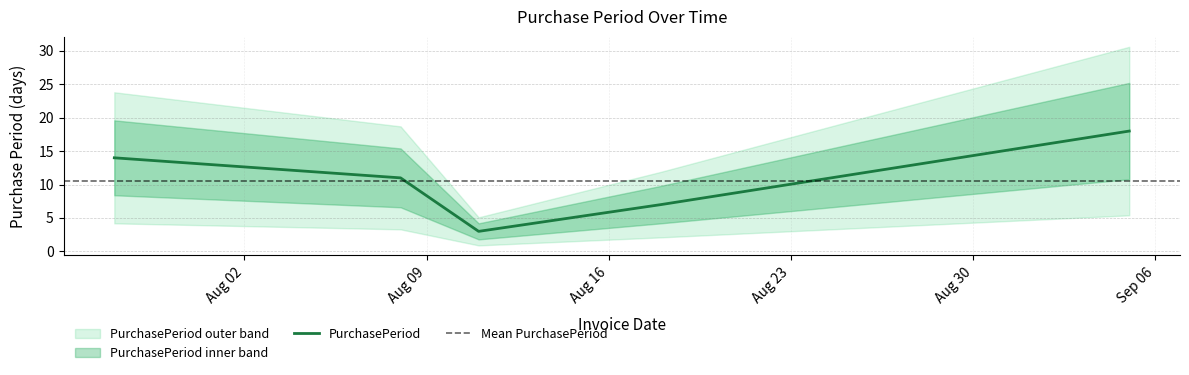

How many lines are shown in the chart?

1